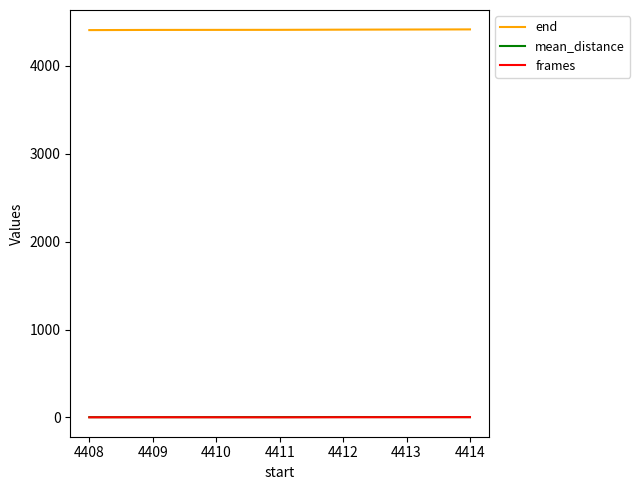

Is it true that frames equals 1.0 at 4411?

True